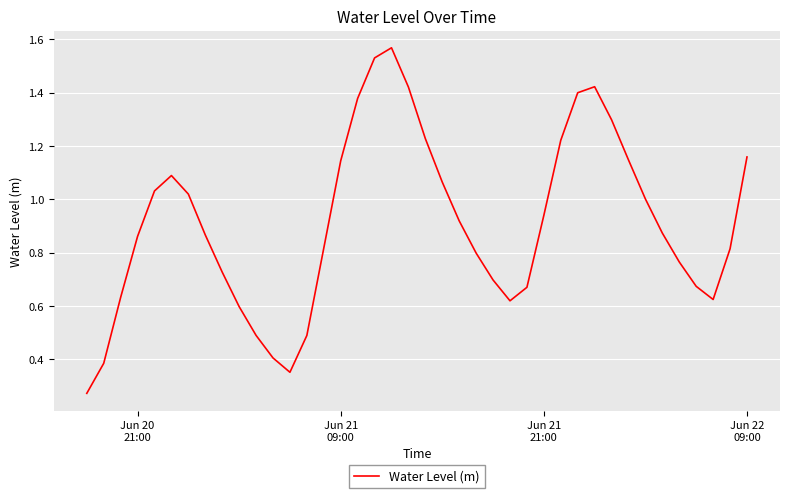

What is the difference between the maximum and minimum values?

1.3